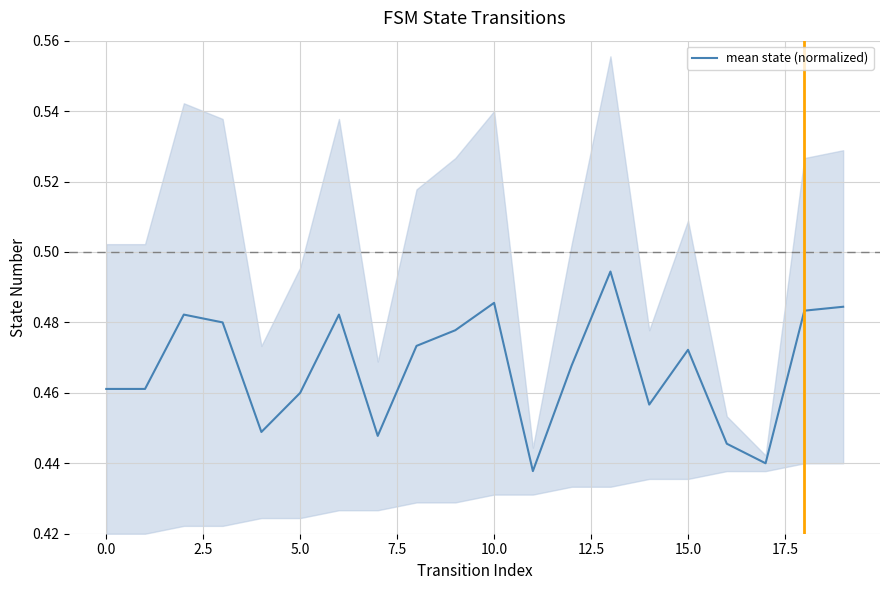

Is it true that mean state (normalized) equals 0.7 at 10.0?

False